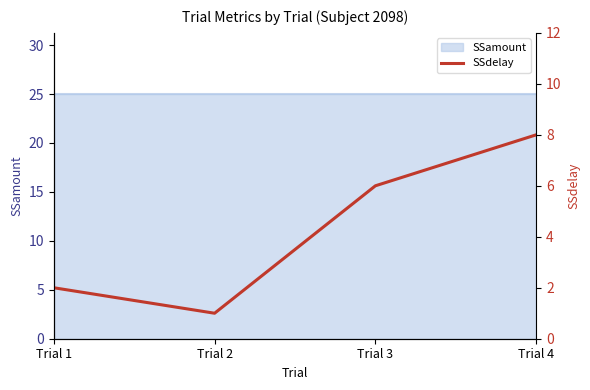

At which category does the chart reach its minimum across all series?

Trial 2